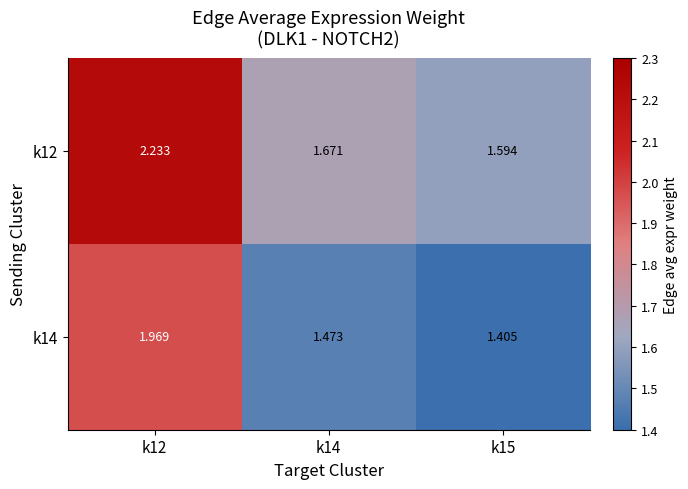

Count the number of categories in the chart.

3